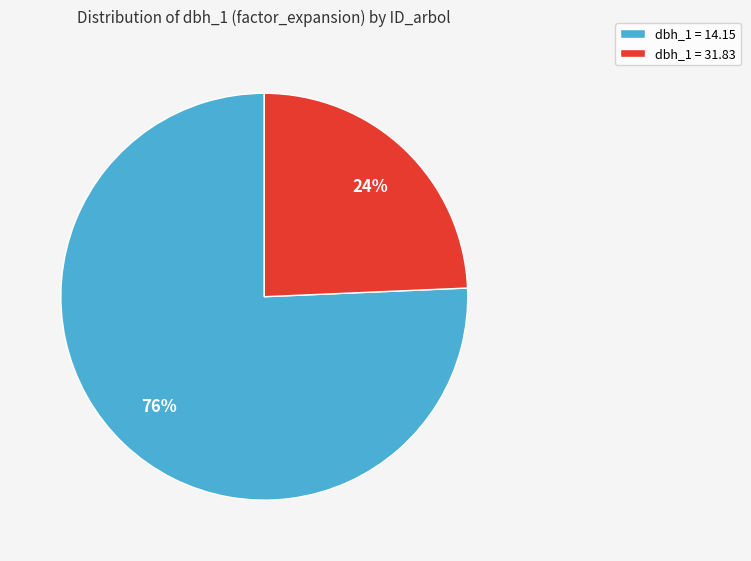

What is the smallest slice in the pie chart?

dbh_1 = 31.83